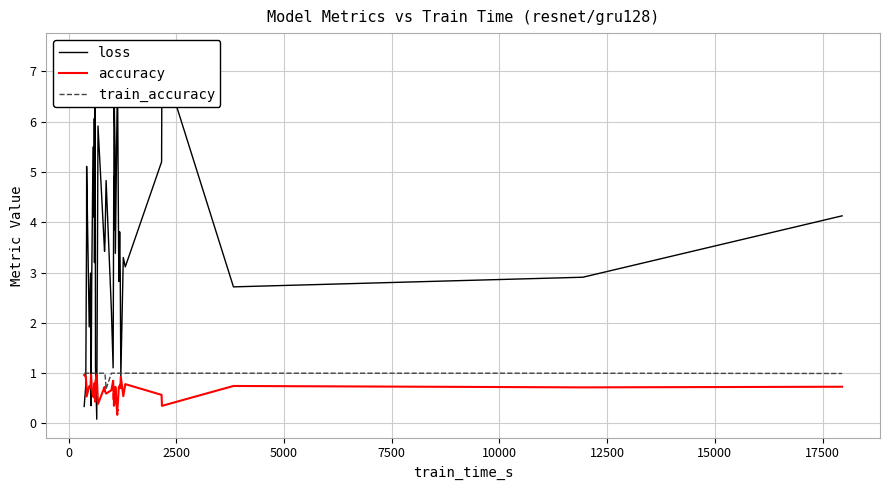

True or false: train_accuracy and loss intersect in this chart.

True